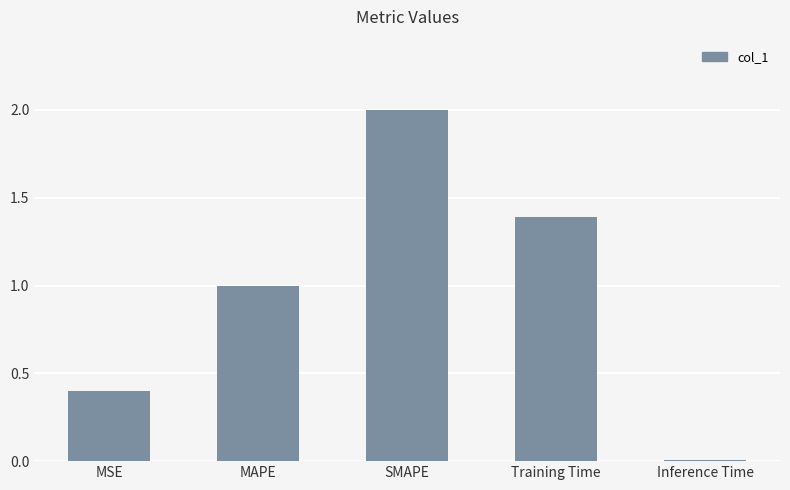

Approximately how many times larger is the value at Training Time compared to MAPE?

1.4